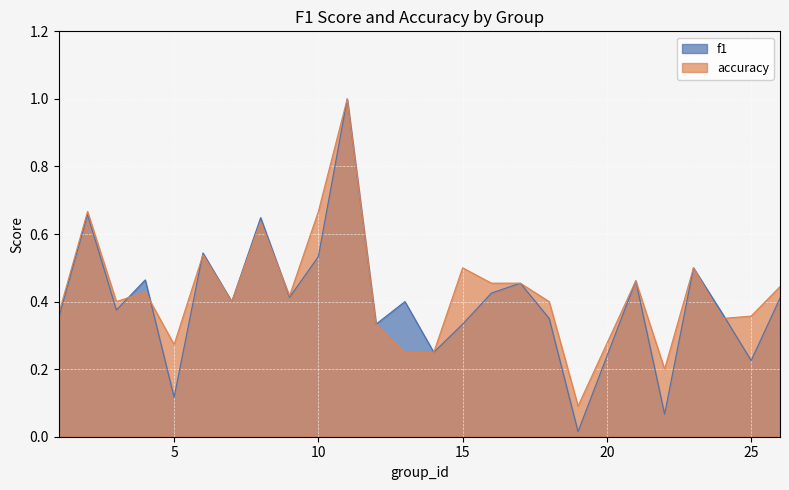

Where is f1 nearest to the value 0?

19